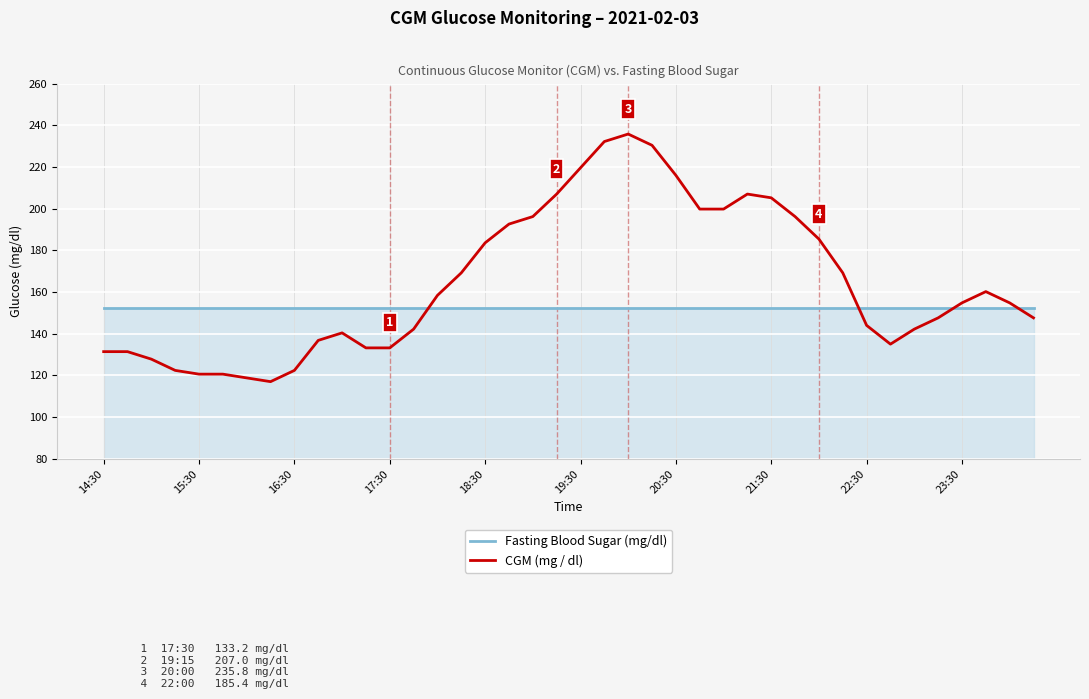

What is the smallest value displayed?

117.0